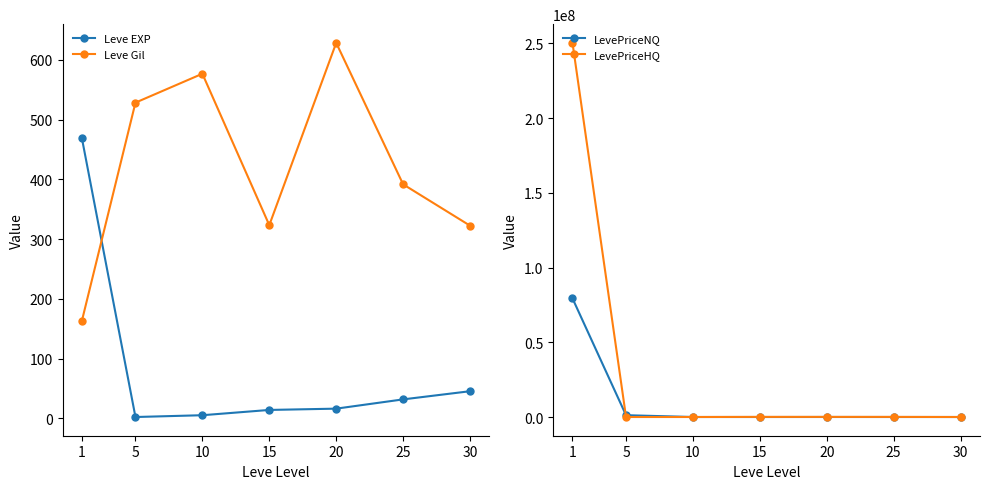

Between which two adjacent categories do Leve Gil and Leve EXP first intersect?

1 and 5